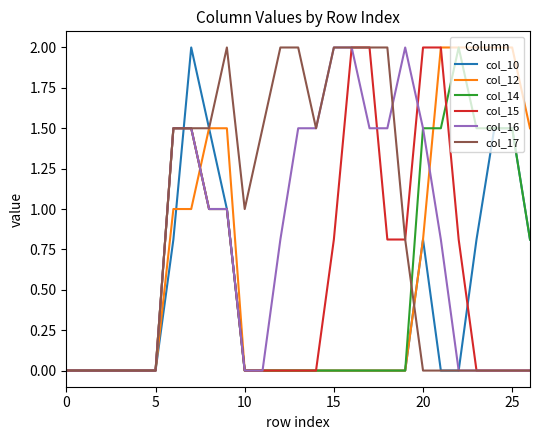

Which series has the largest total across all categories?

col_17